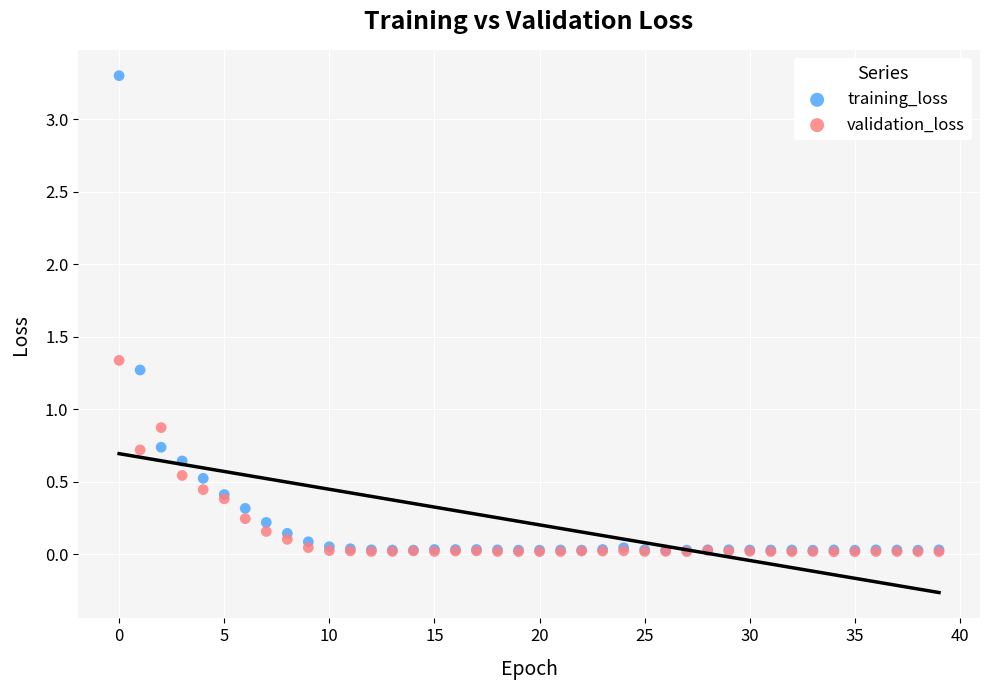

Across all series, what Y value is closest to 1?

0.9